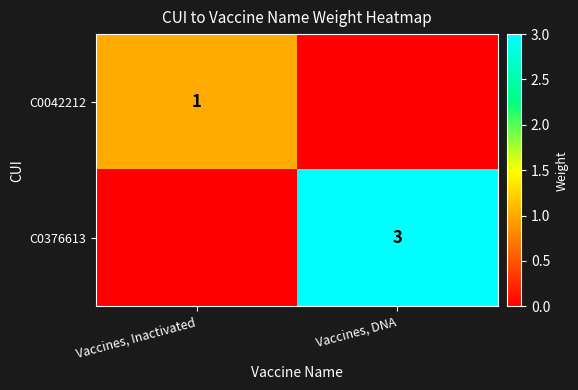

At which category does the chart reach its minimum across all series?

Vaccines, DNA